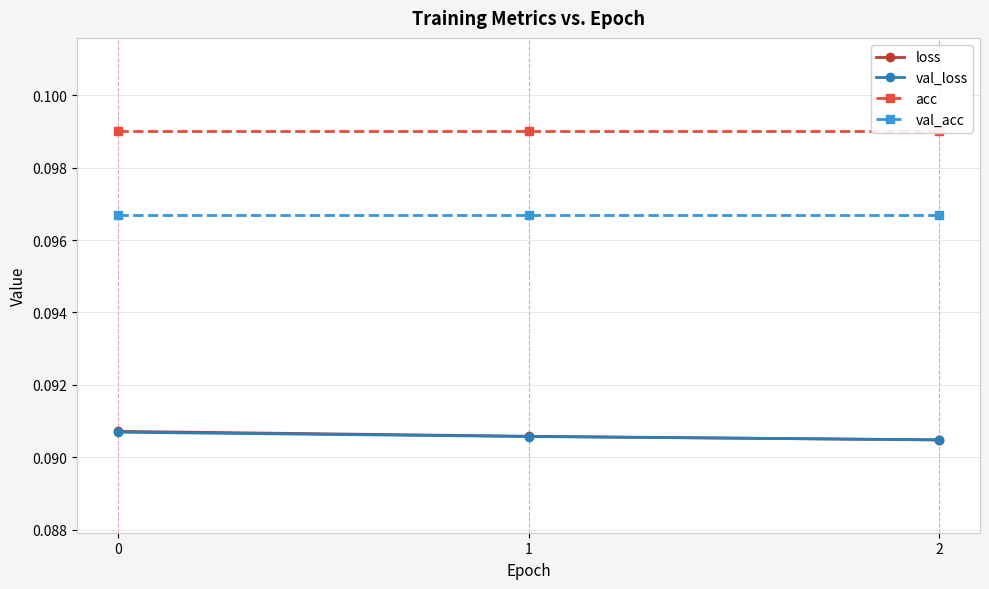

What is the maximum value shown in the chart?

0.1